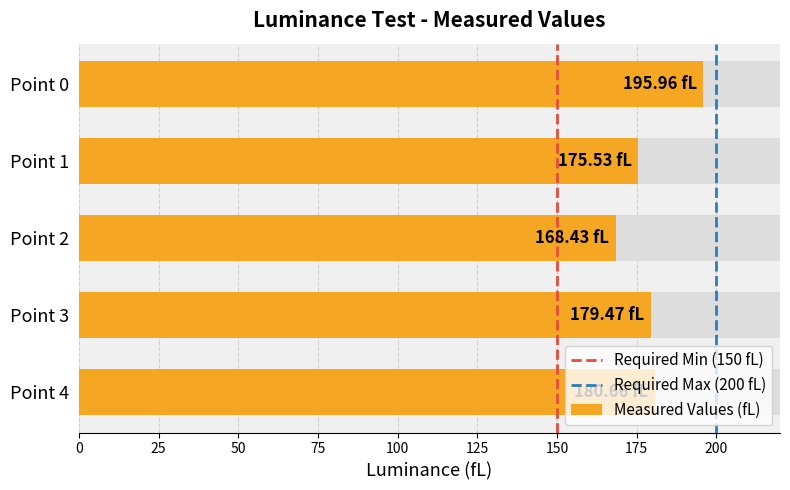

How many categories are shown in the chart?

5